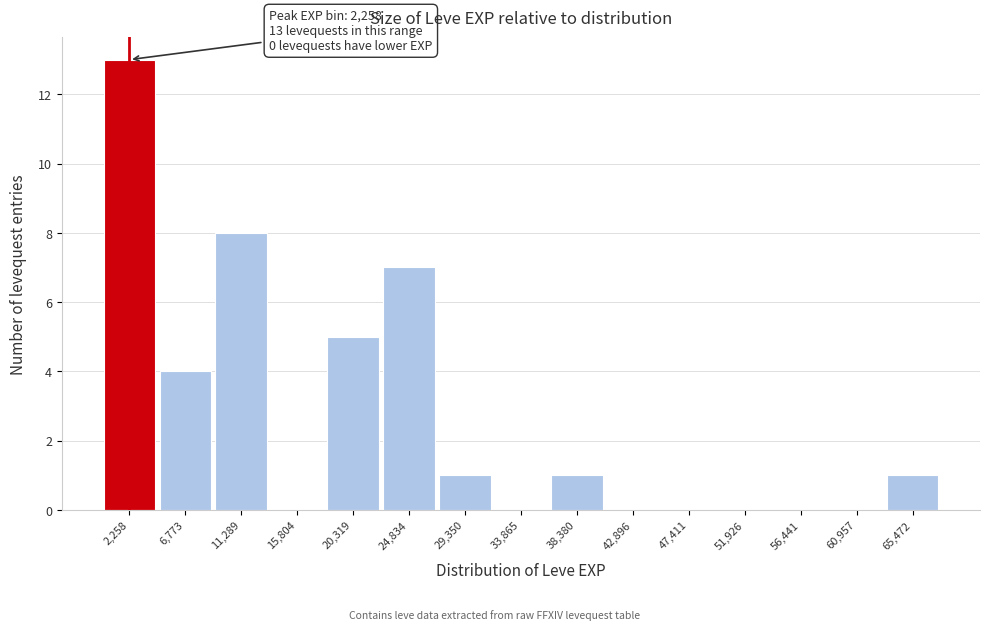

Over which range of the x-axis is the bar tallest?

0 to 4500